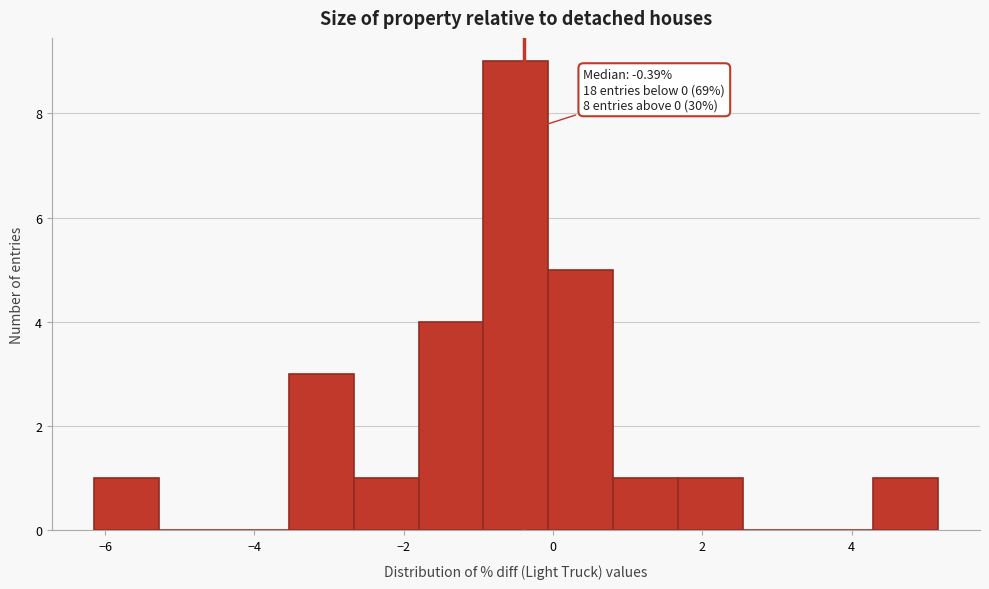

Over which range of the x-axis is the bar tallest?

-1.0 to 0.0